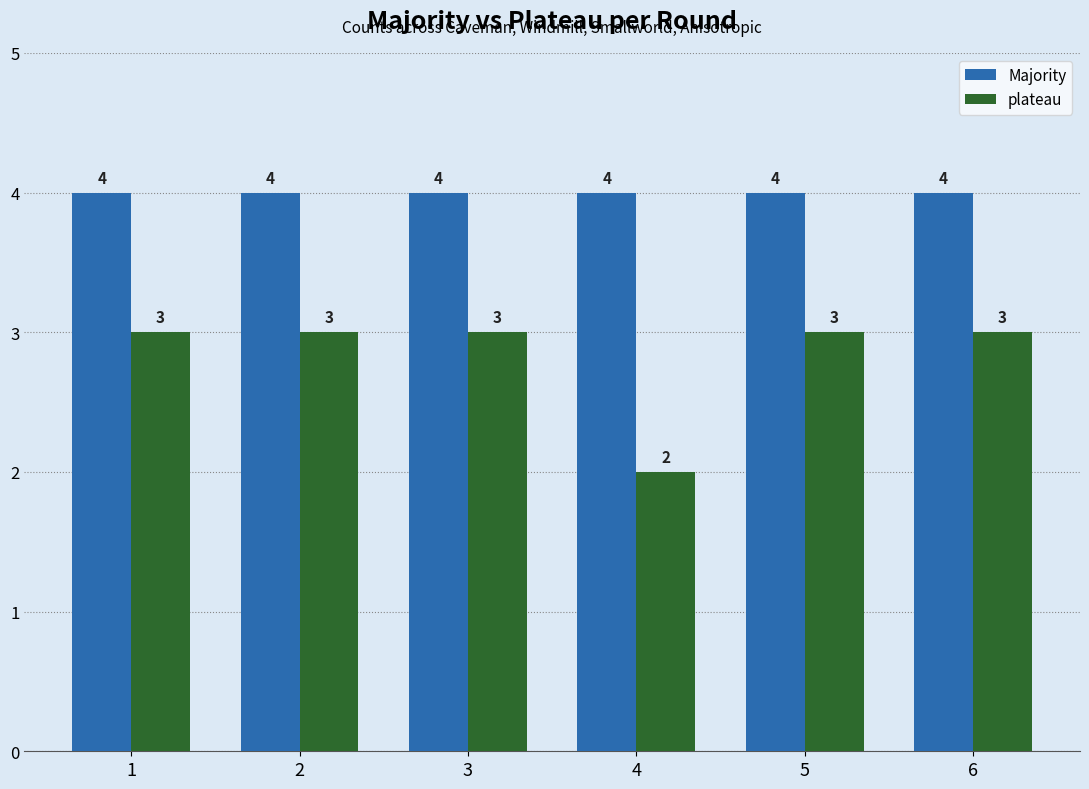

Which series has the largest total across all categories?

Majority